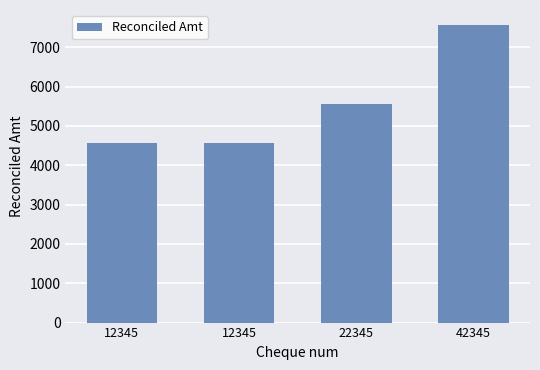

True or false: the data shows 4567.9 at 12345.

True